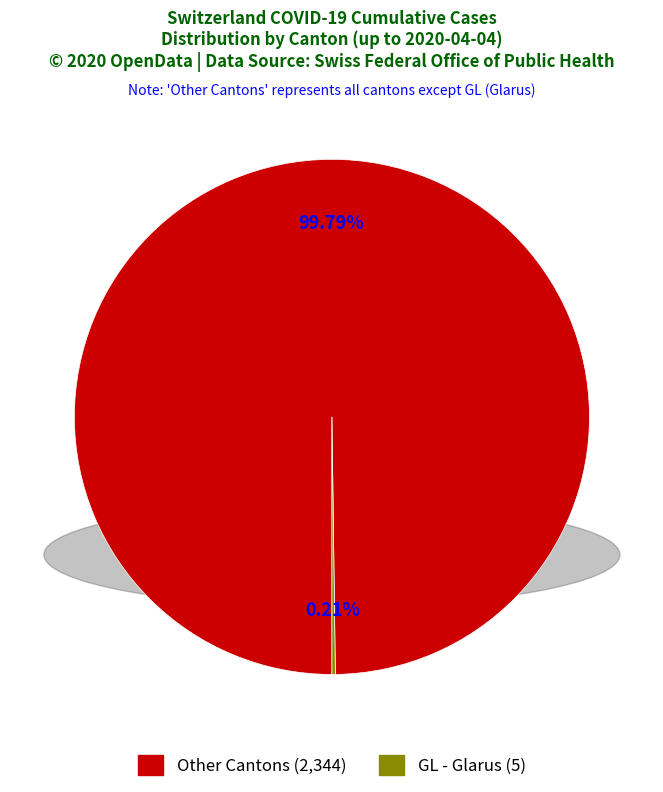

Does any single category account for the majority?

Yes